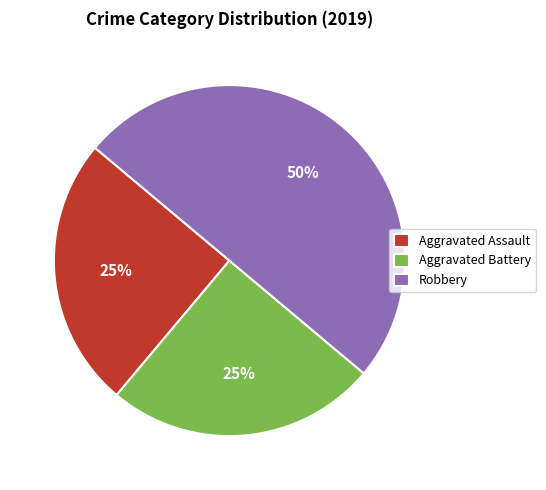

To the nearest percent, what is the difference between the Robbery and Aggravated Battery slice percentages?

25%